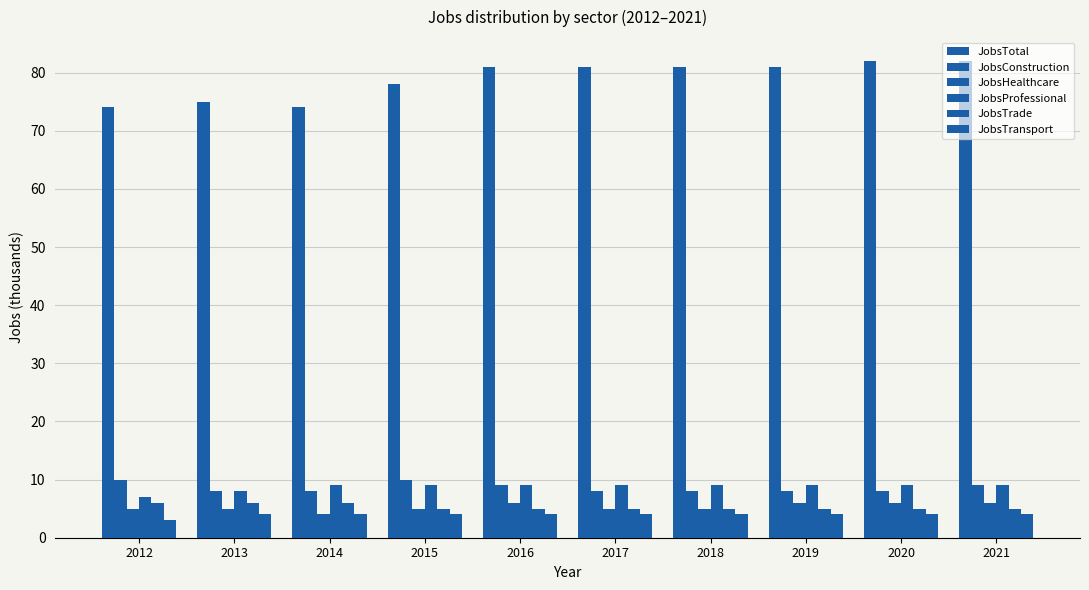

Are the bars horizontal?

No